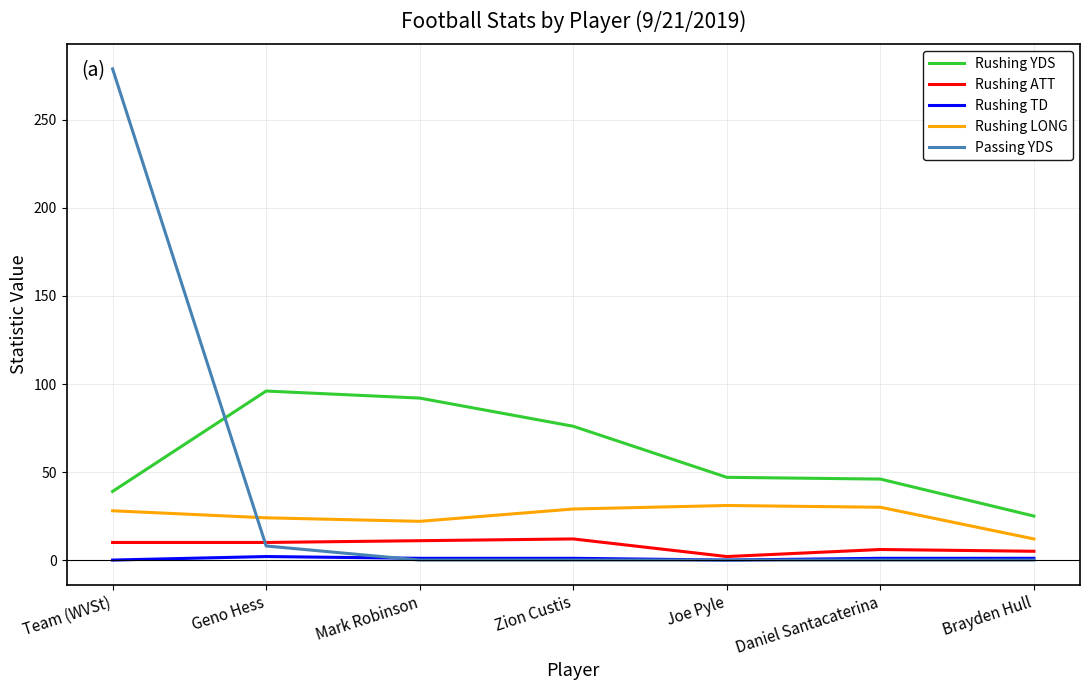

True or false: Rushing YDS has more than 2 points higher than both neighbors.

False